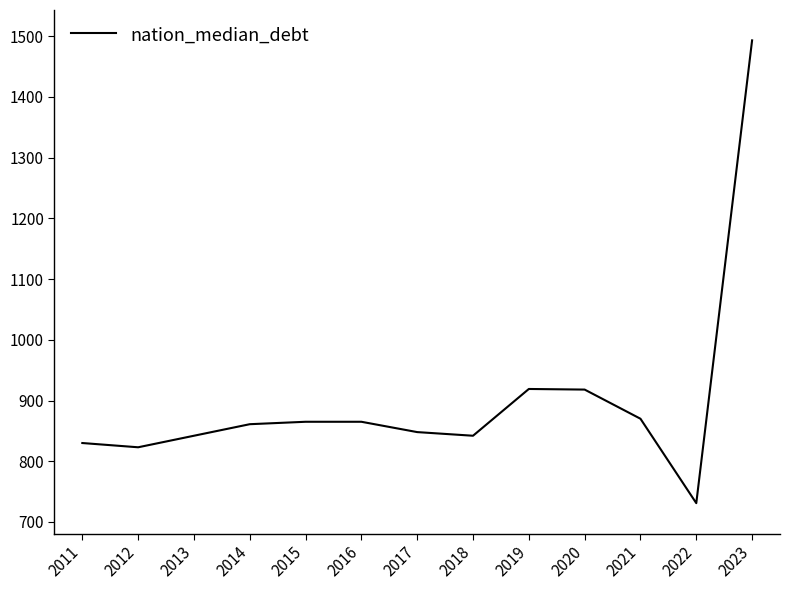

What is the difference between the maximum and minimum values?

762